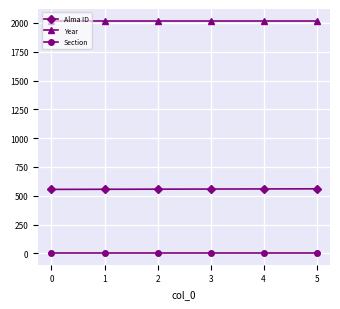

What is the minimum value for Year?

2020